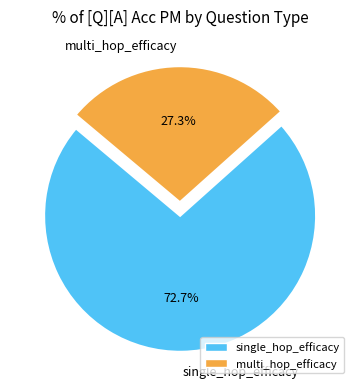

To the nearest percent, what portion does single_hop_efficacy represent?

73%